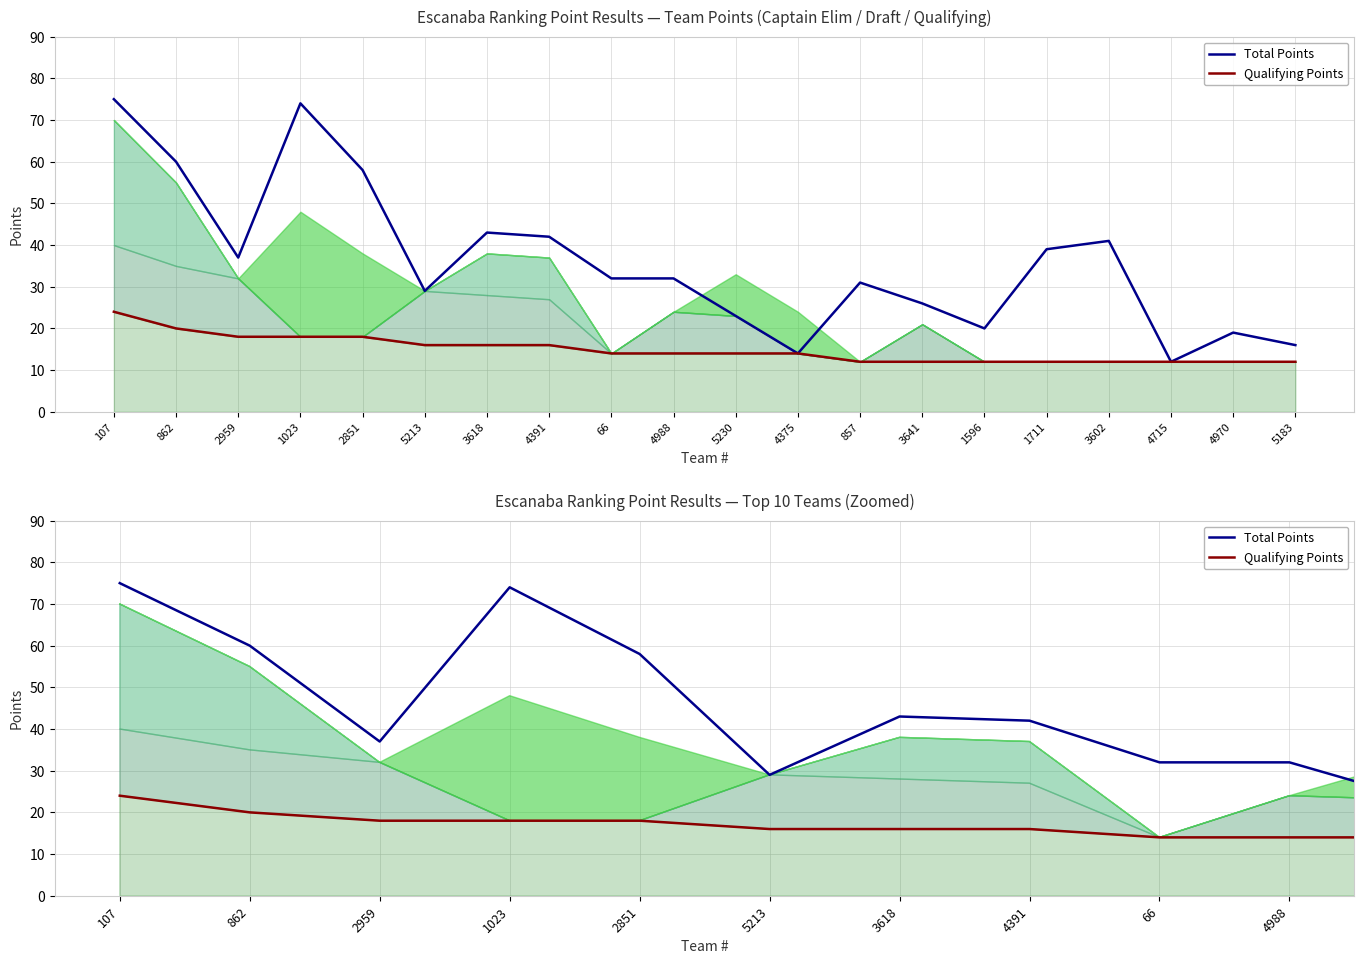

What is the sum of all Qualifying Points values?

298